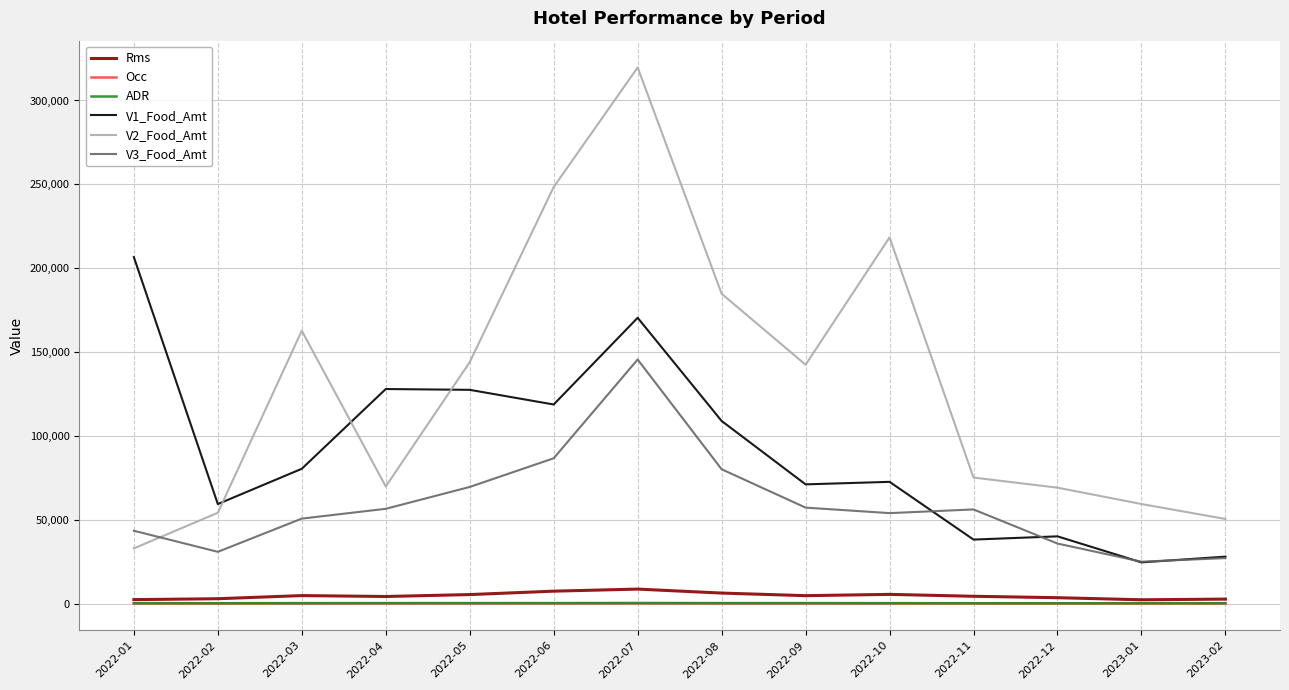

At which label is V1_Food_Amt closest to 115589?

2022-06